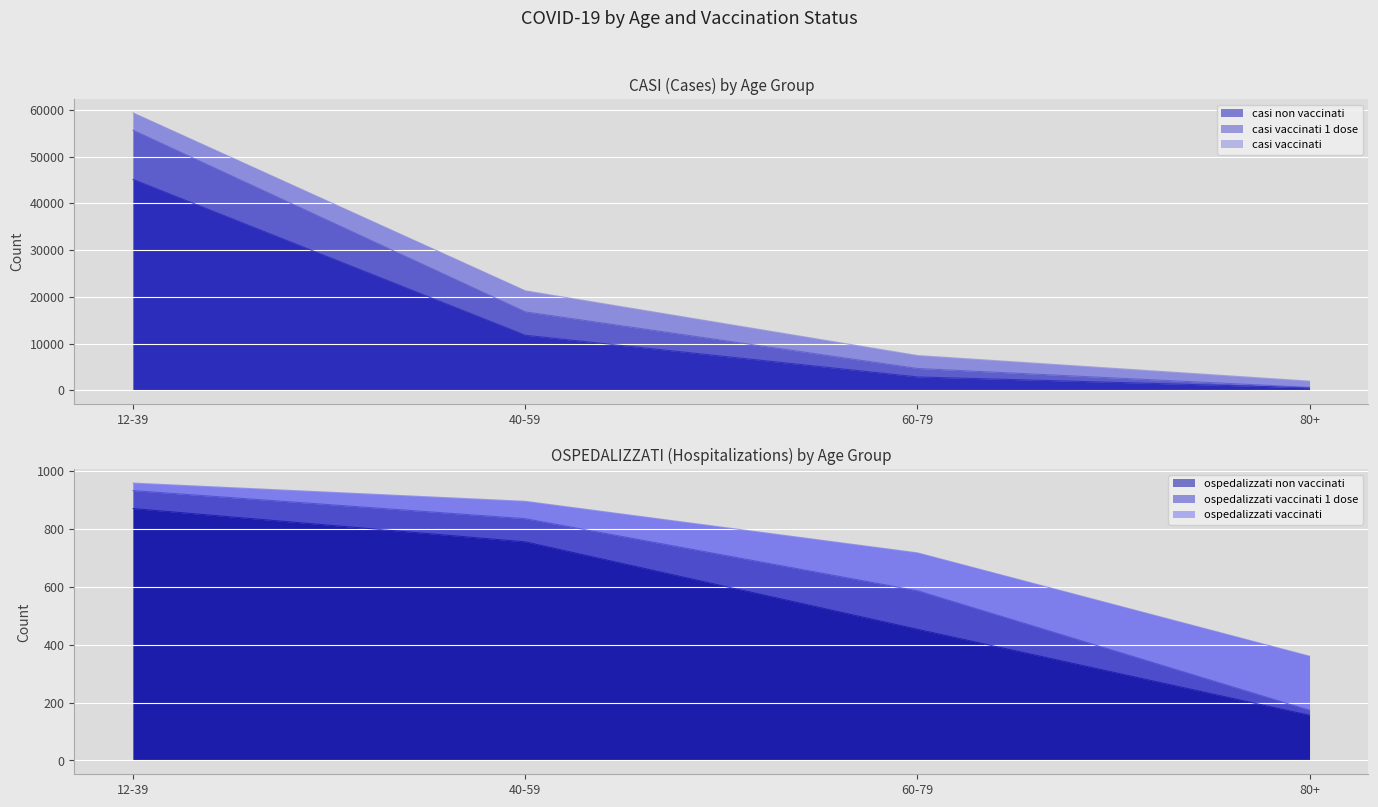

What is the spread (max minus min) of values at 40-59?

20531